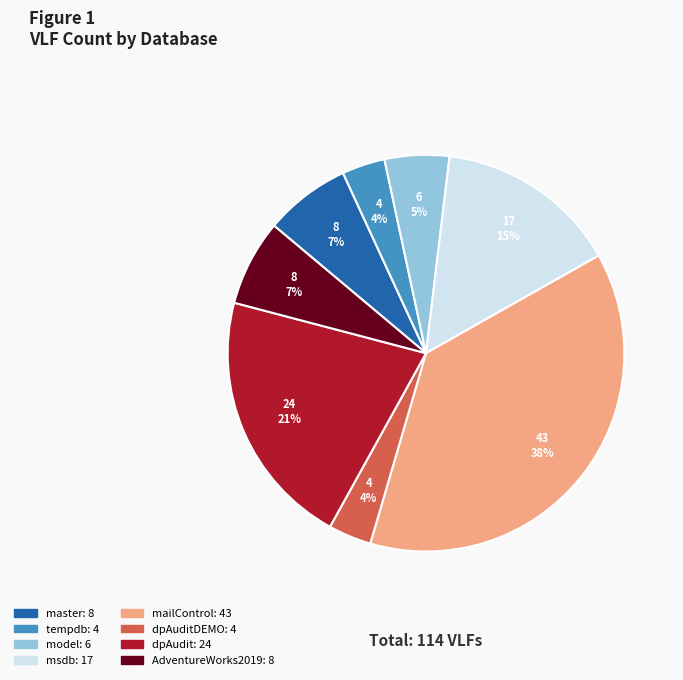

Is there a majority slice in this chart?

No